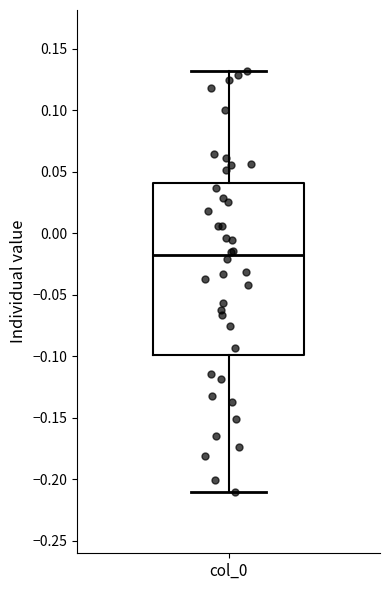

Where is the lower edge of the box for col_0 on the y-axis? The values are not printed on the chart, so give them approximately, as read against the axis.

-0.10